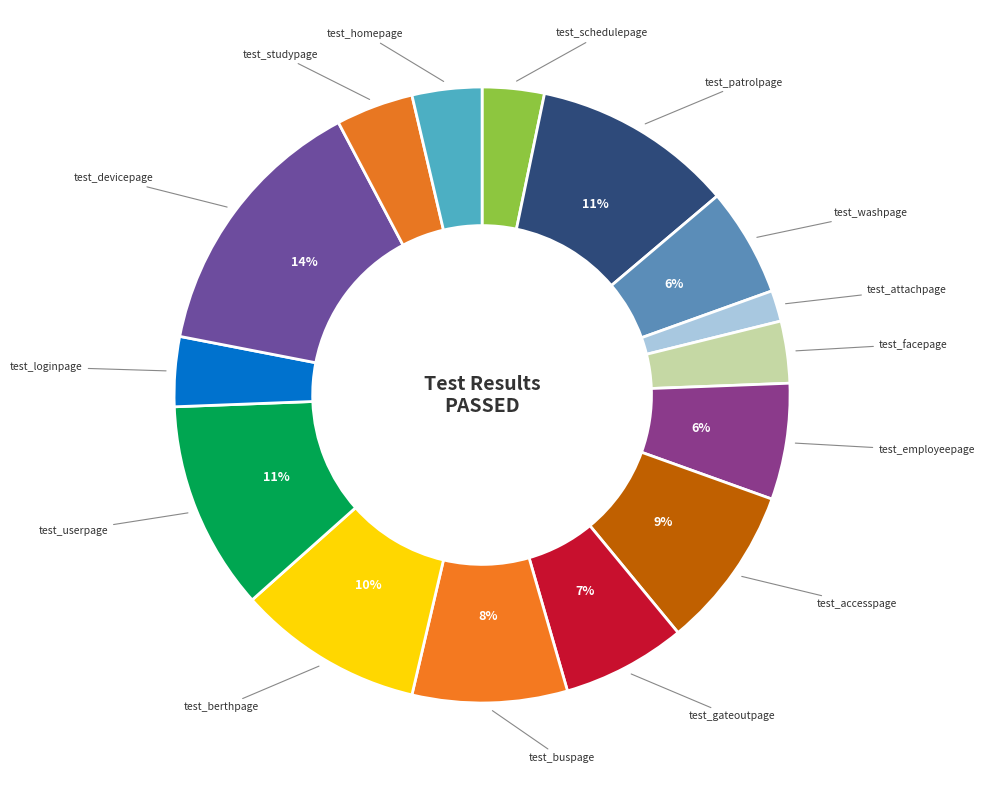

Is there any slice that represents more than half of the pie?

No